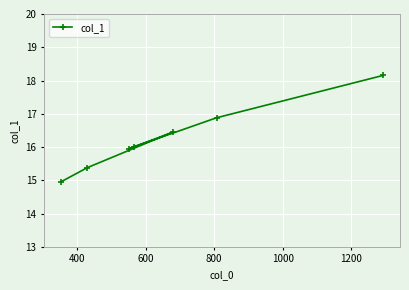

What is the smallest value displayed?

15.0